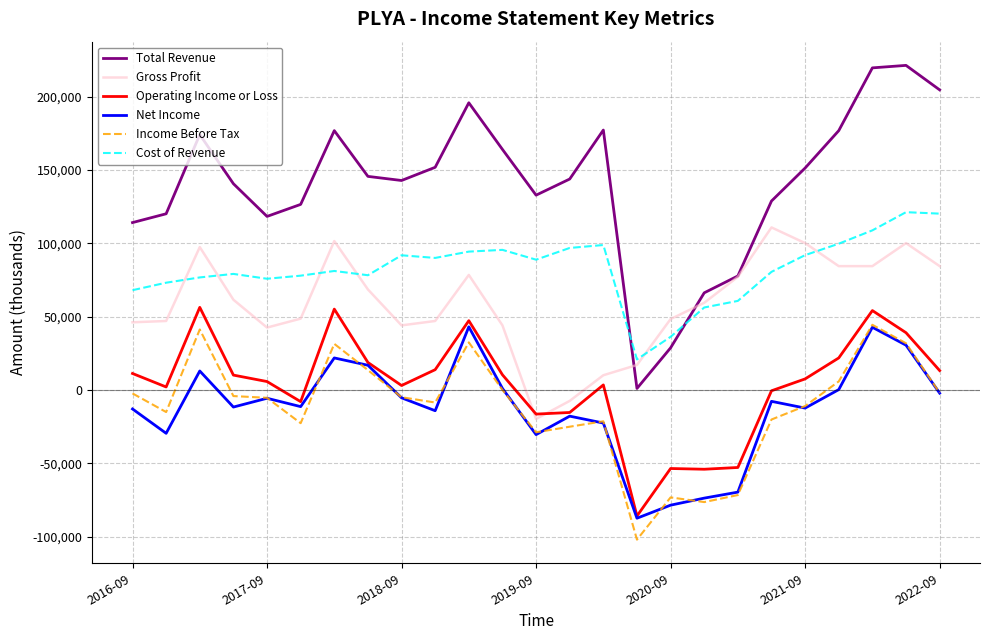

In Income Before Tax, how many points are higher than both neighbors (excluding endpoints)?

6